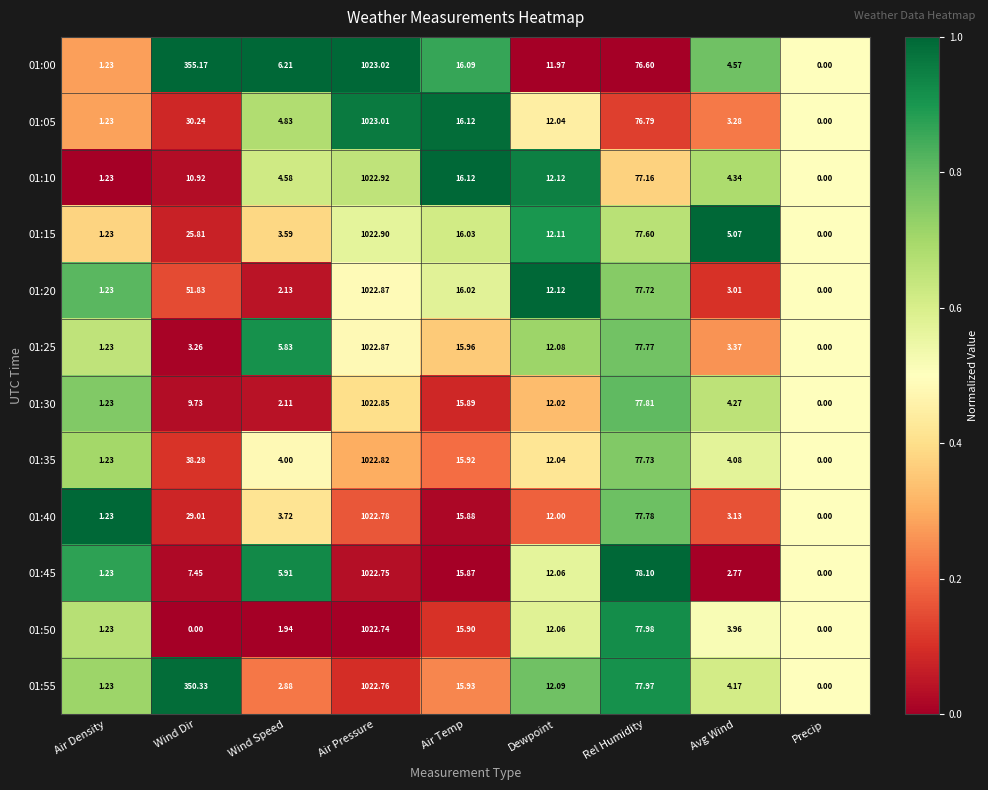

At which label does 01:05 first exceed 12?

Wind Dir